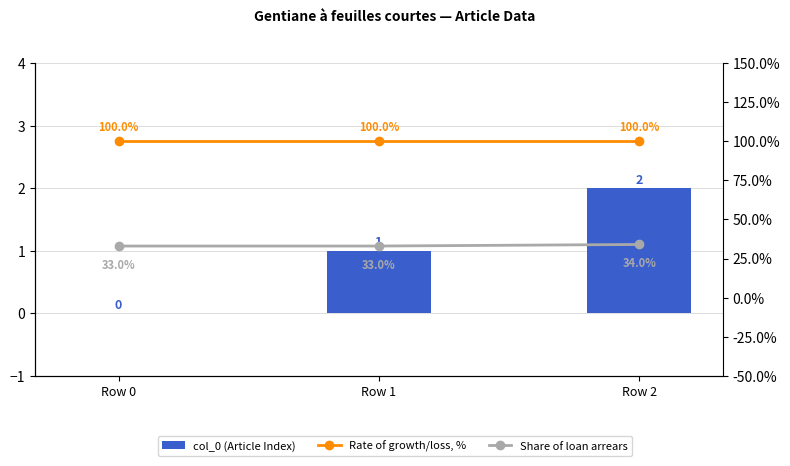

What is the value of the col_0 (Article Index) bar at the 3rd from the left?

2.0